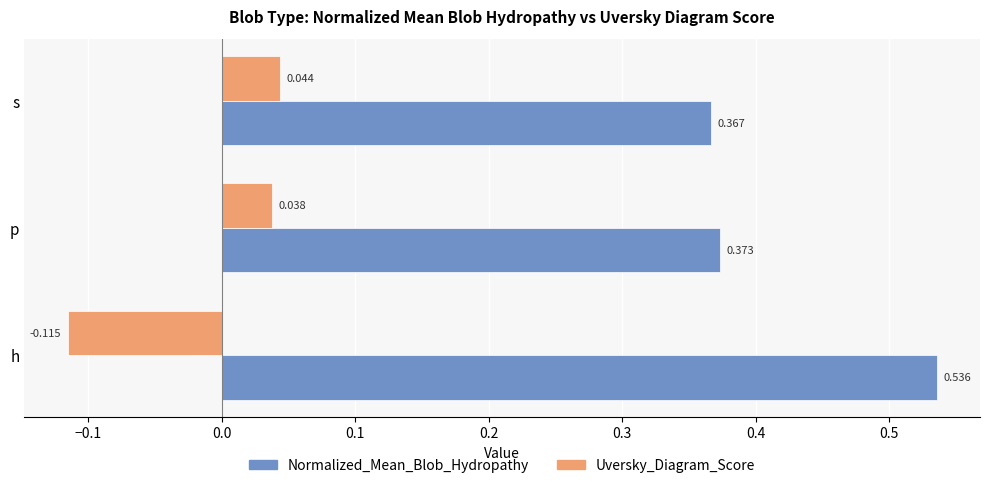

Which series has the widest spread of values?

Normalized_Mean_Blob_Hydropathy